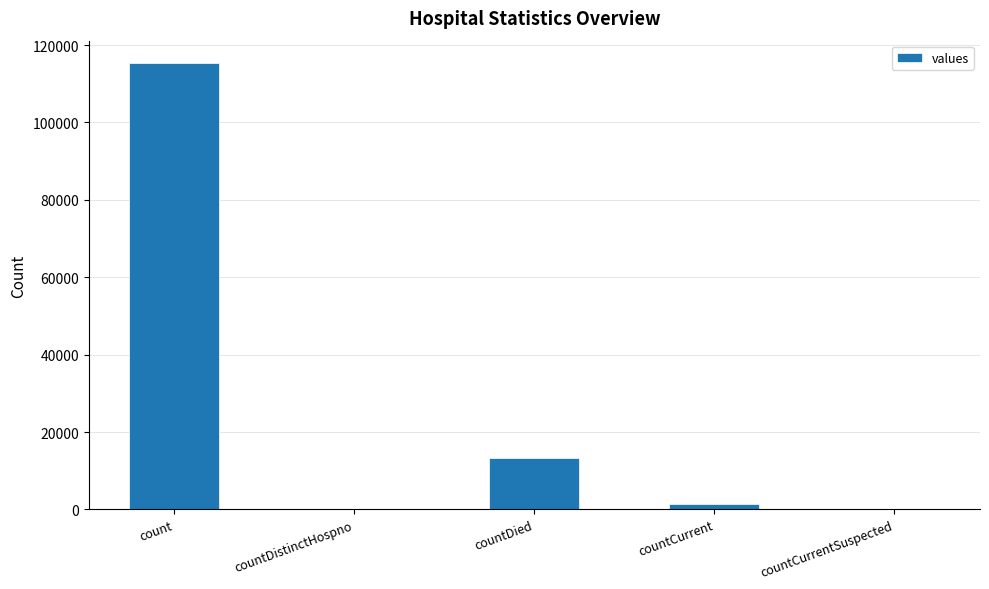

The chart shows a value of -80264 at countDistinctHospno. True or false?

False